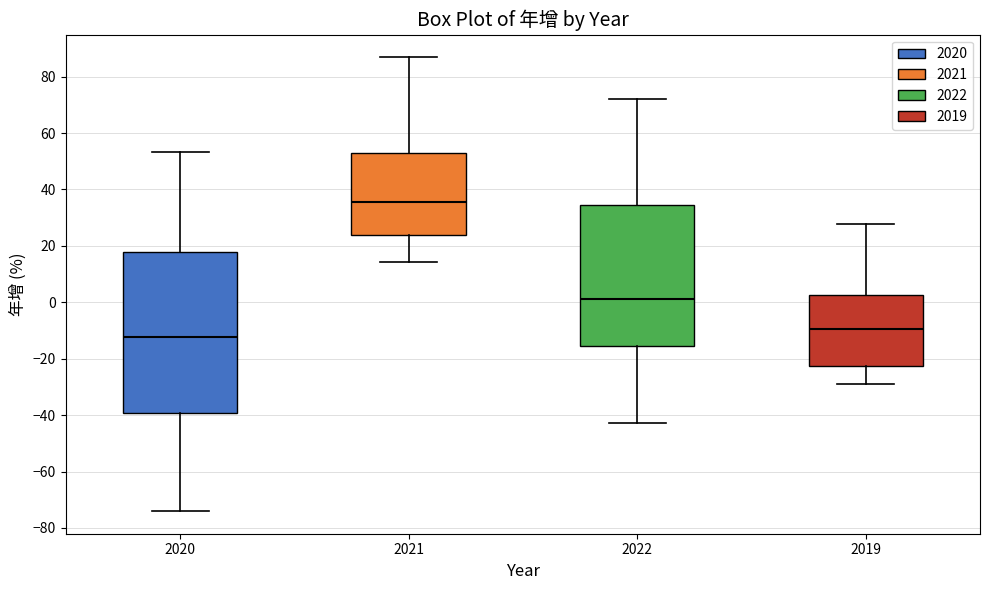

Reading left to right, read every box against the y-axis: the position of its median line, the range the box covers, and the ends of its whiskers. The values are not printed on the chart, so give them approximately, as read against the axis.

2020: median -12, box -40 to 18, whiskers -74 to 54
2021: median 36, box 24 to 54, whiskers 14 to 86
2022: median 2, box -16 to 34, whiskers -42 to 72
2019: median -10, box -22 to 2, whiskers -30 to 28